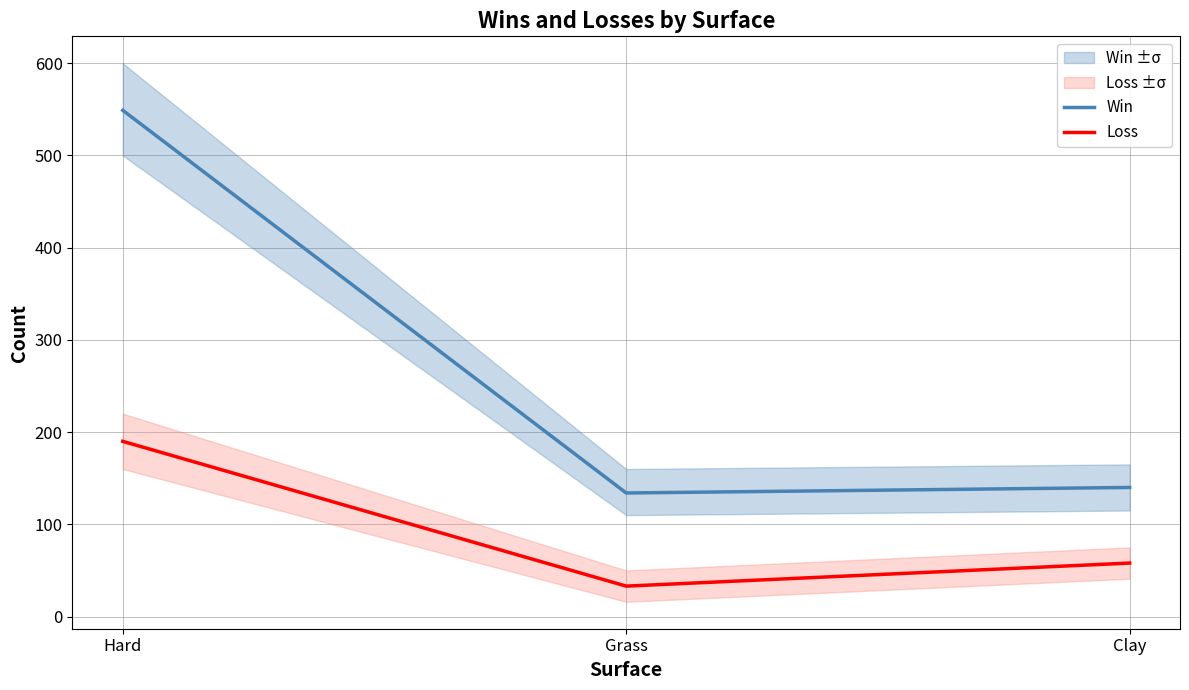

Rank the series by their average value, from highest to lowest.

Win, Loss